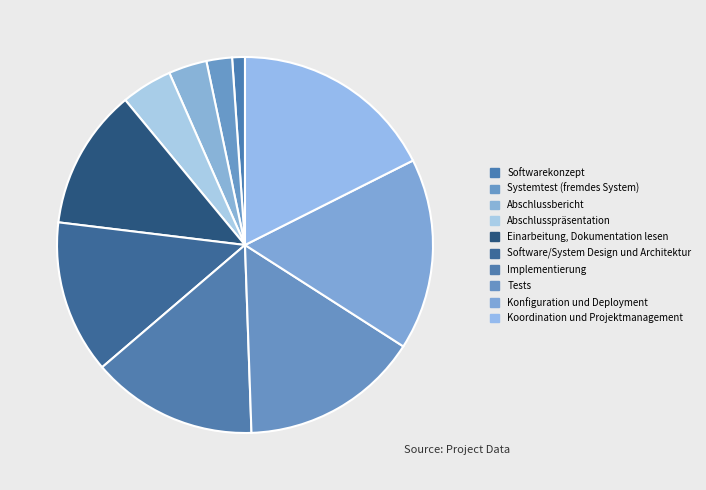

How many slices are in this pie chart?

10